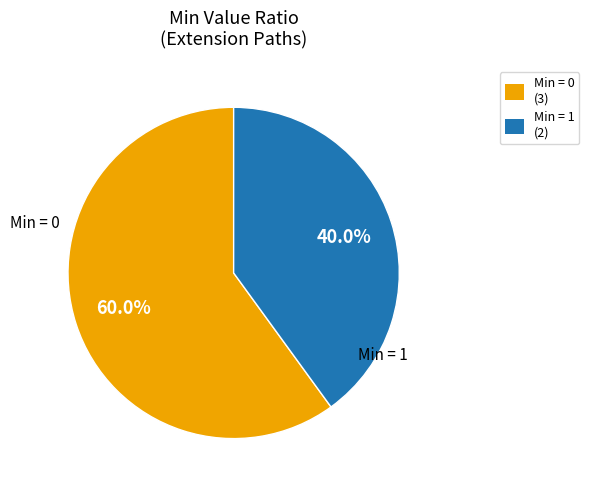

Is there a majority slice in this chart?

Yes